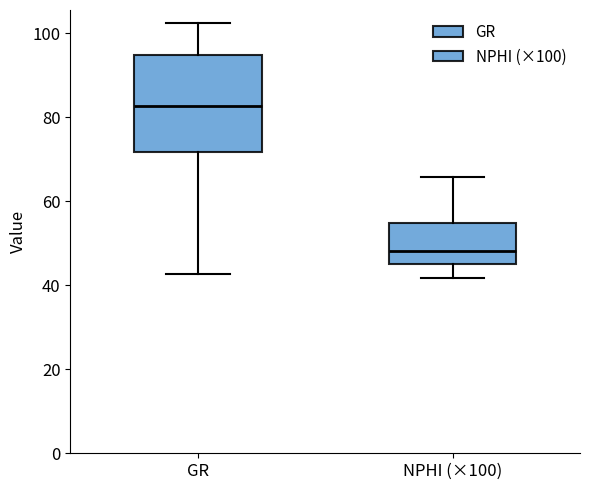

Reading left to right, transcribe this box plot: for each box, give where its median line is, the range the box spans, and where its two whiskers end, as read against the y-axis. The values are not printed on the chart, so give them approximately, as read against the axis.

GR: median 82, box 72 to 94, whiskers 42 to 102
NPHI (×100): median 48, box 46 to 54, whiskers 42 to 66